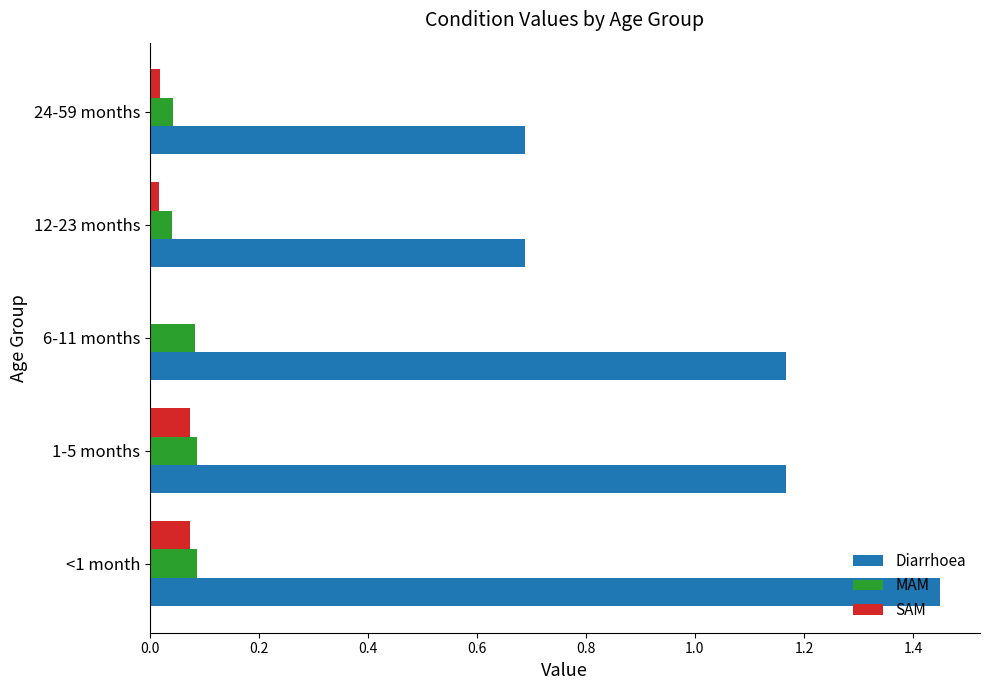

Is it true that MAM equals 0.1 at 6-11 months?

True